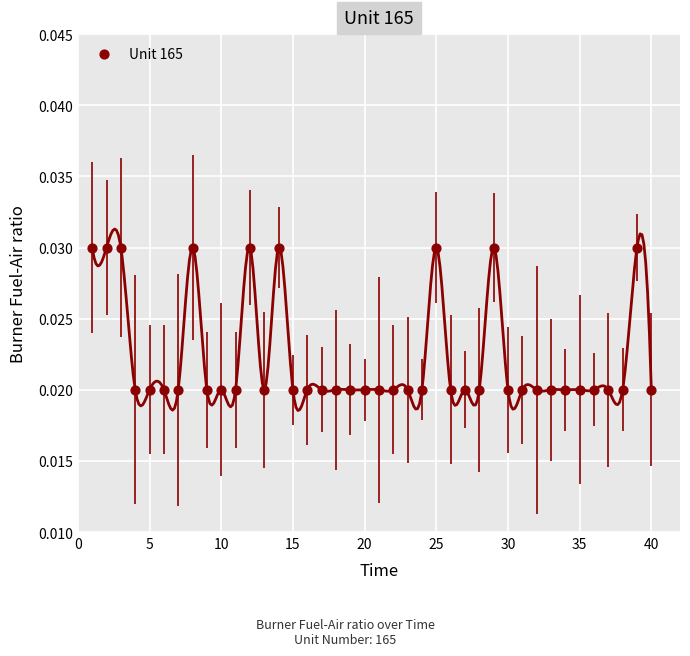

What is the range of X values (max minus min)?

39.0